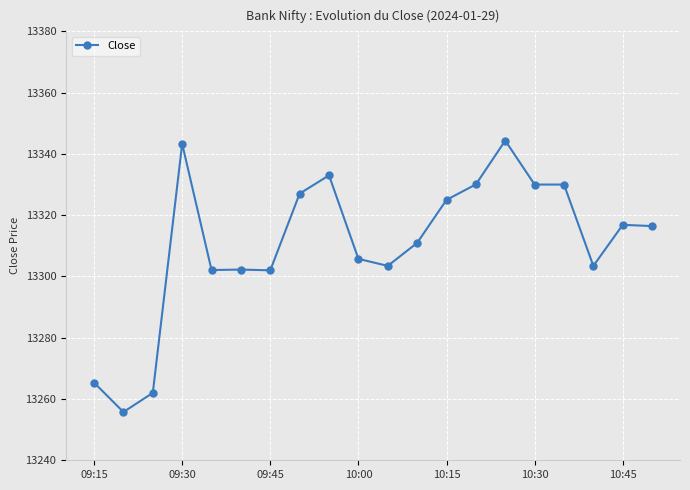

What is the difference between the maximum and minimum values?

88.6